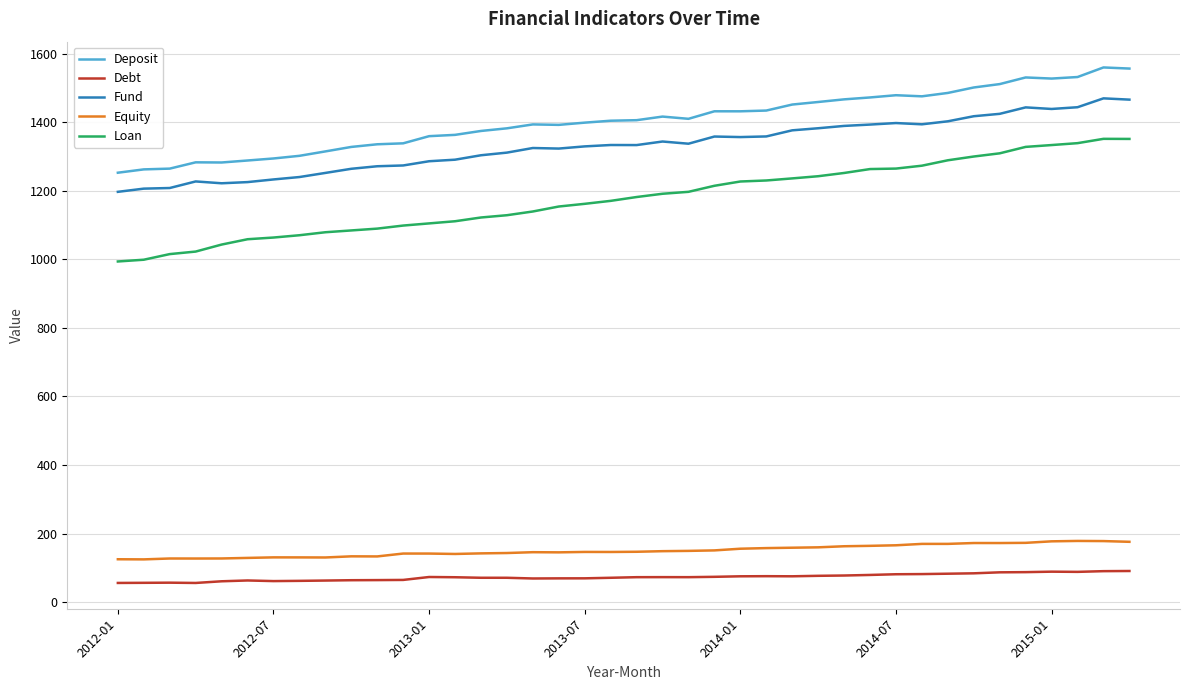

Which series has the widest spread of values?

Loan